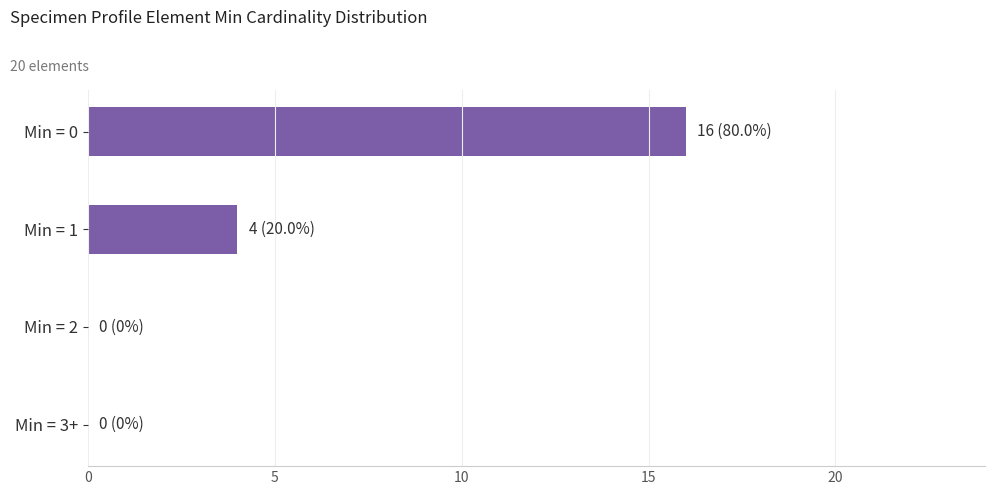

What is the maximum value shown in the chart?

16